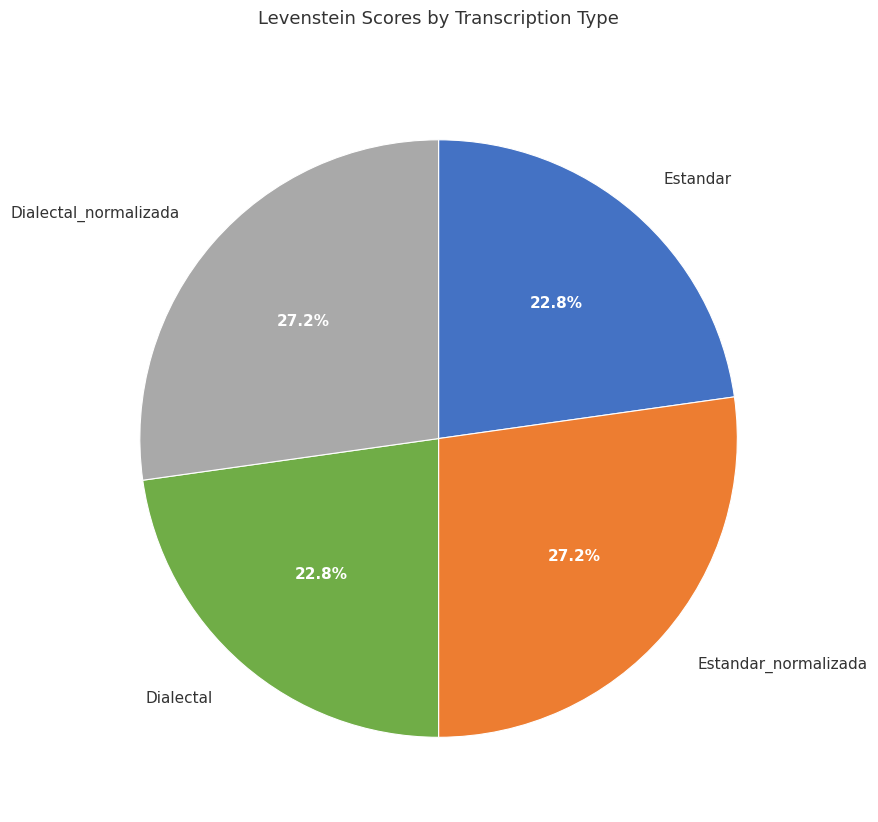

How much of the chart is everything except Dialectal_normalizada?

72.8%